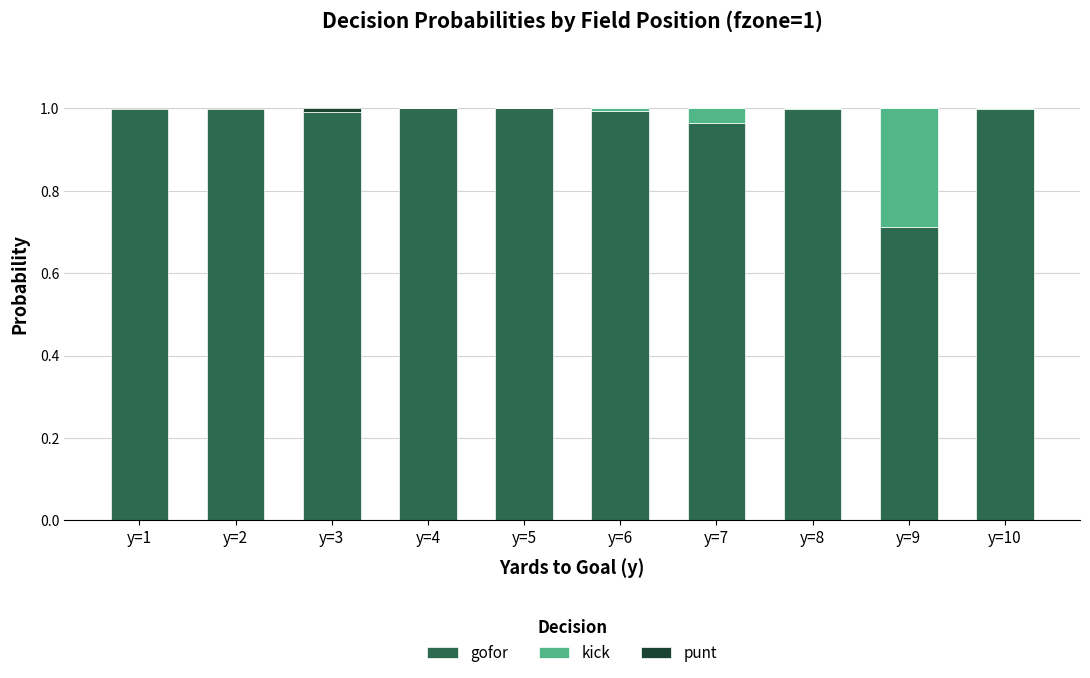

Are the bars grouped side by side (vs. stacked)?

No